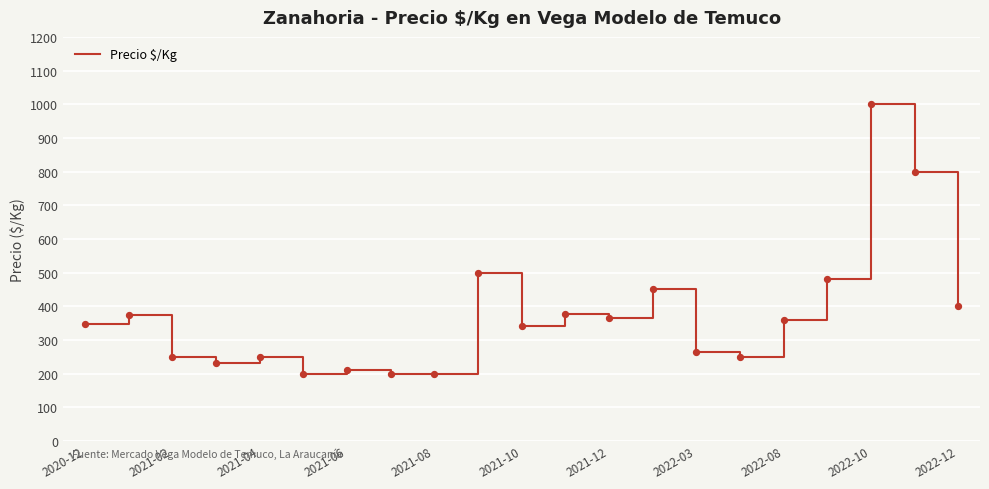

What is the difference between the maximum and minimum values?

800